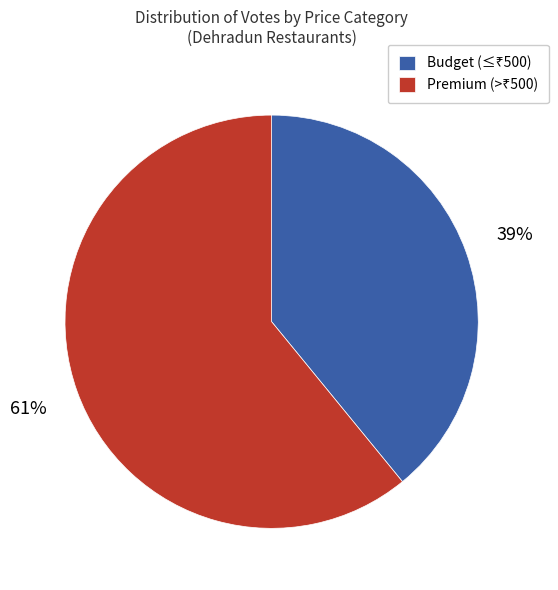

Does any single category account for the majority?

Yes